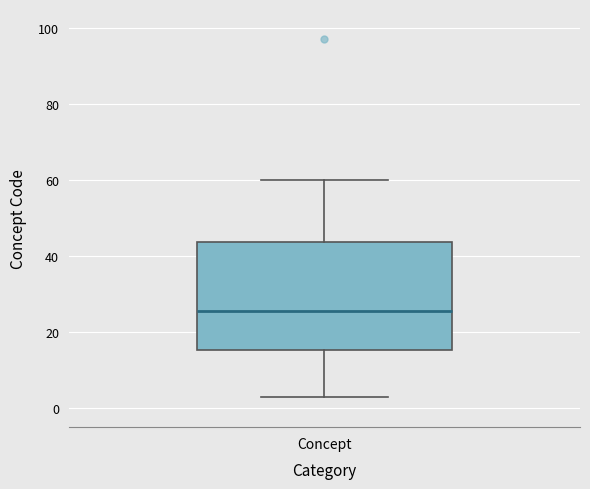

Transcribe this box plot: give where the median line is, the range the box spans, and where the two whiskers end, as read against the y-axis. The values are not printed on the chart, so give them approximately, as read against the axis.

median 26, box 16 to 44, whiskers 4 to 60